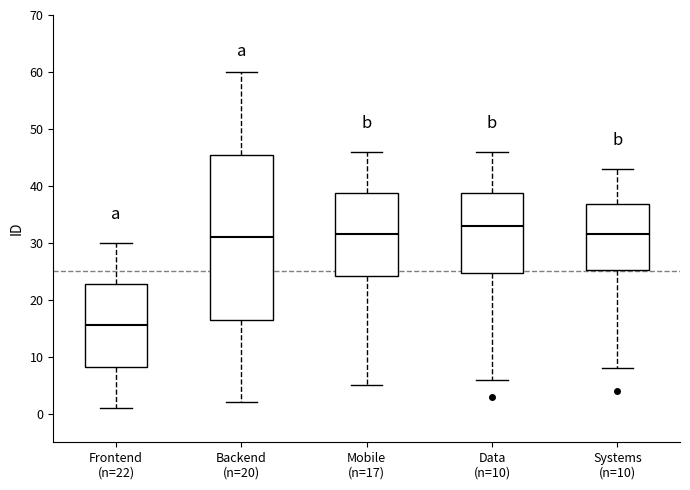

Reading left to right, transcribe this box plot: for each box, give where its median line is, the range the box spans, and where its two whiskers end, as read against the y-axis. The values are not printed on the chart, so give them approximately, as read against the axis.

Frontend (n=22): median 16, box 8 to 23, whiskers 1 to 30
Backend (n=20): median 31, box 17 to 46, whiskers 2 to 60
Mobile (n=17): median 32, box 24 to 39, whiskers 5 to 46
Data (n=10): median 33, box 25 to 39, whiskers 6 to 46
Systems (n=10): median 32, box 25 to 37, whiskers 8 to 43